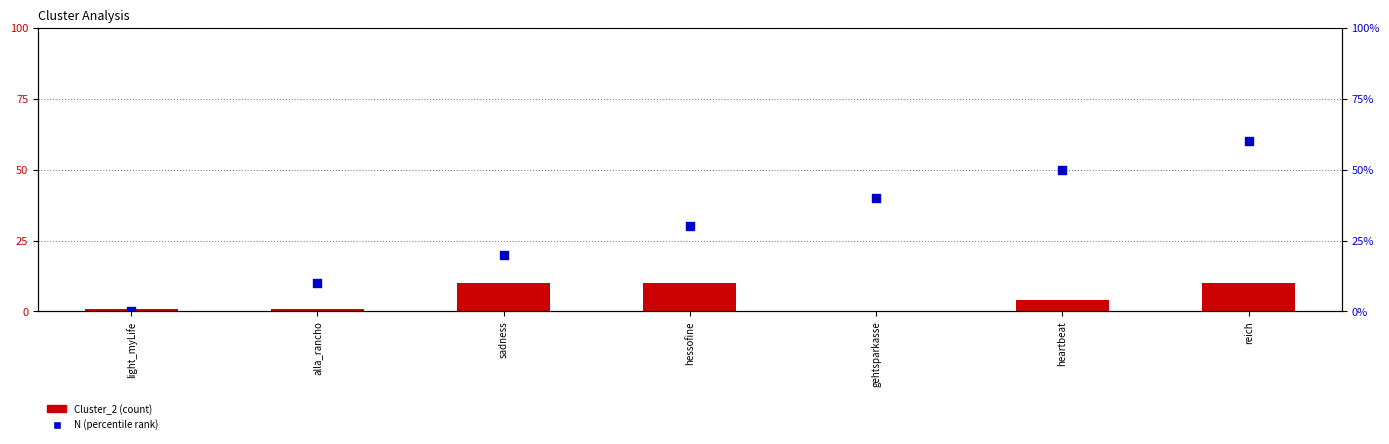

What is the total value across all series at gehtsparkasse?

40